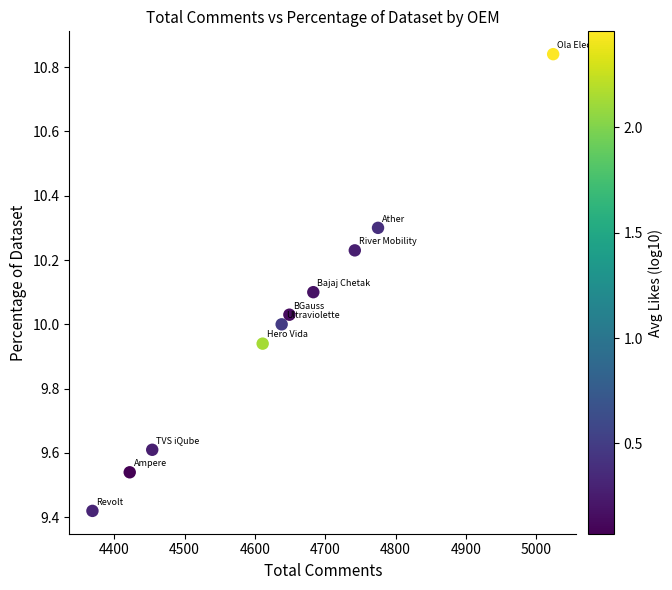

What is the average X value?

4636.7